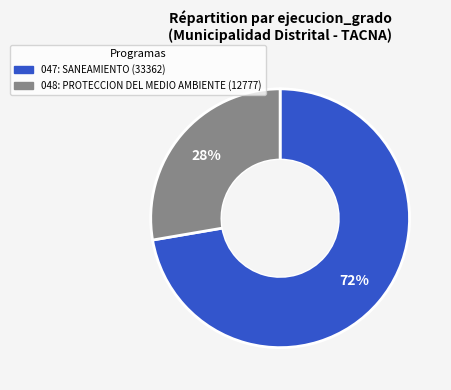

Which slice represents more than half of the pie?

047: SANEAMIENTO